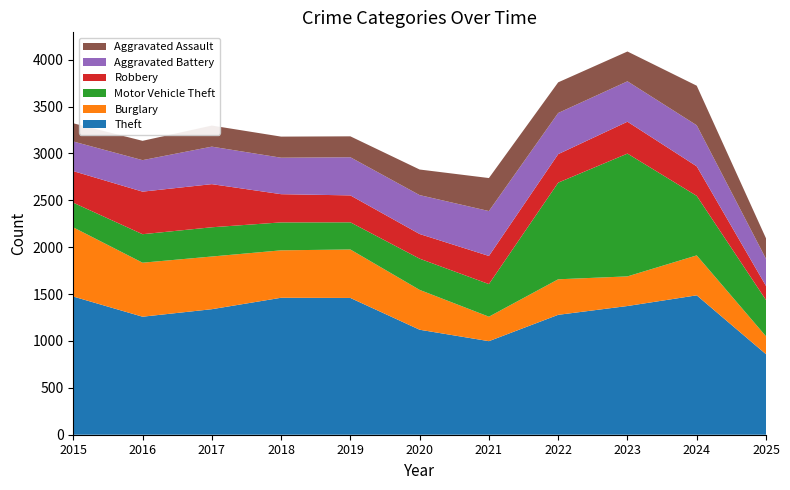

Reading left to right, what are all the values shown in this chart?

Theft: 2015=1474	2016=1259	2017=1339	2018=1461	2019=1459	2020=1120	2021=998	2022=1279	2023=1373	2024=1487	2025=859
Burglary: 2015=738	2016=576	2017=562	2018=506	2019=517	2020=425	2021=261	2022=379	2023=316	2024=426	2025=191
Motor Vehicle Theft: 2015=263	2016=304	2017=312	2018=298	2019=290	2020=333	2021=348	2022=1031	2023=1310	2024=635	2025=387
Robbery: 2015=337	2016=454	2017=460	2018=301	2019=287	2020=263	2021=300	2022=304	2023=340	2024=315	2025=150
Aggravated Battery: 2015=316	2016=336	2017=400	2018=389	2019=407	2020=415	2021=479	2022=439	2023=431	2024=438	2025=289
Aggravated Assault: 2015=194	2016=206	2017=225	2018=225	2019=223	2020=273	2021=352	2022=327	2023=318	2024=422	2025=219